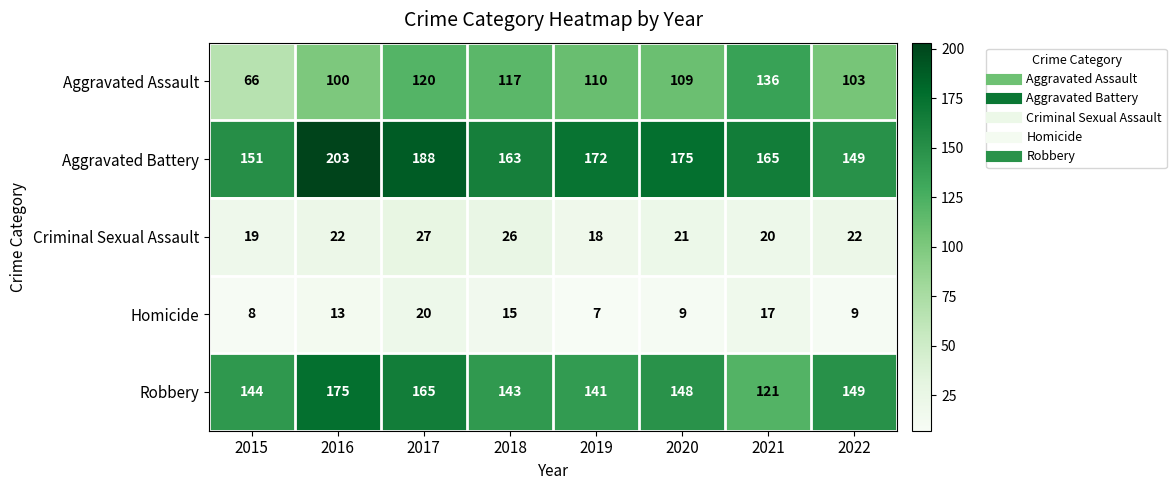

What is the minimum value shown in the chart?

7